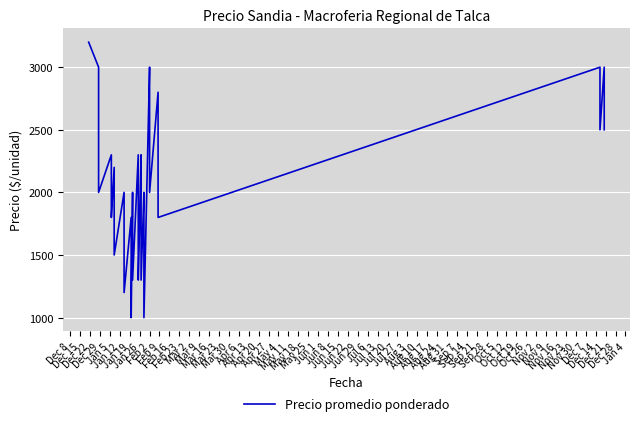

How many data points does each series have?

40